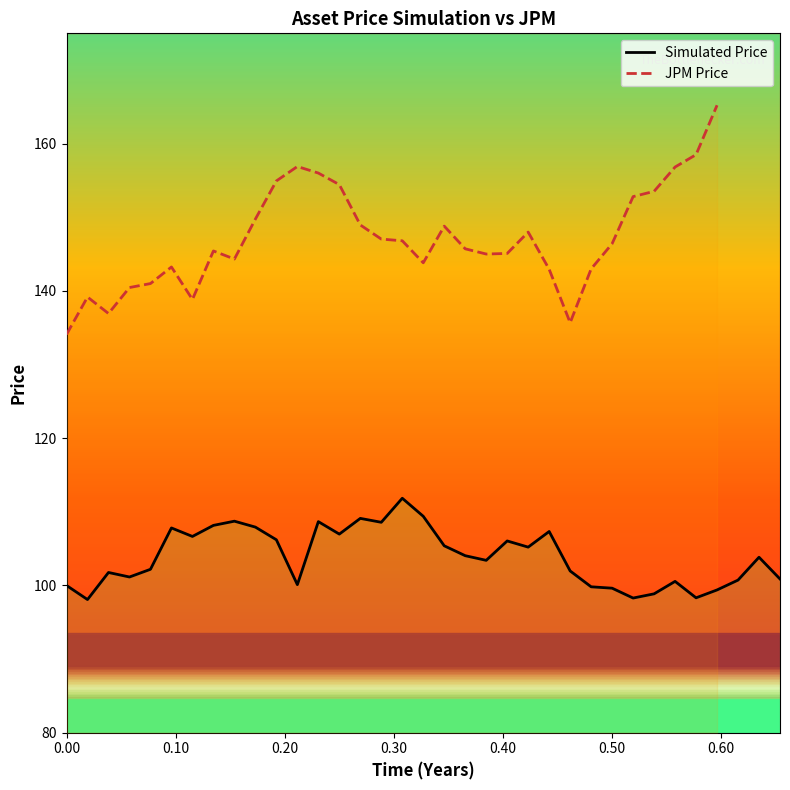

What is the difference between the maximum and second lowest values?

13.6